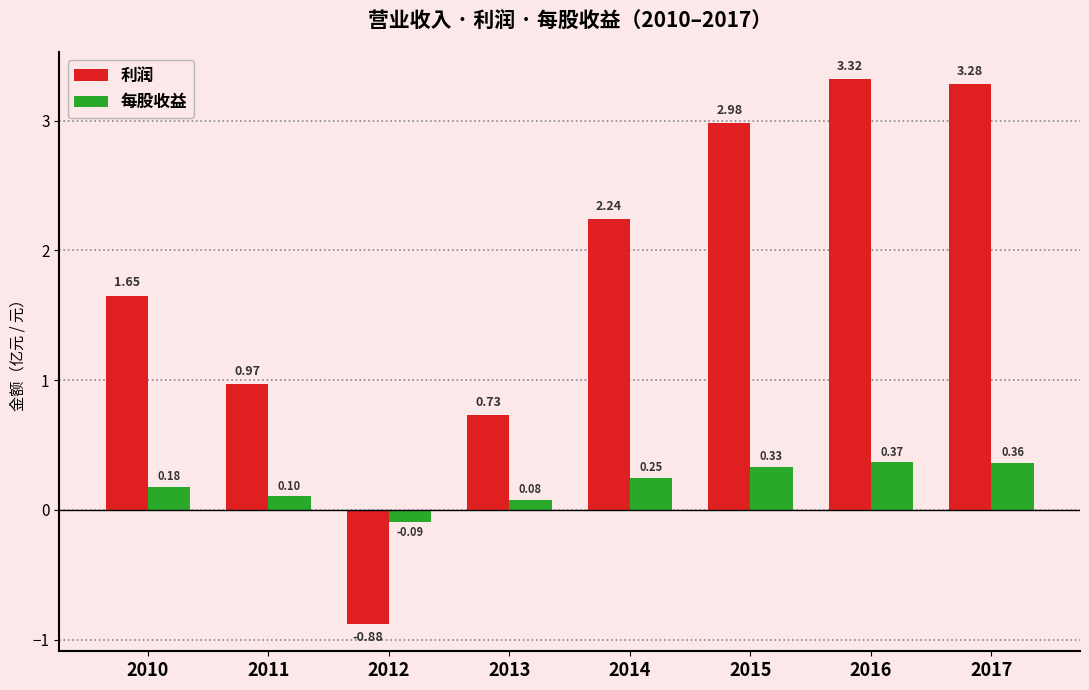

Which series changed the most between 2010 and 2017?

利润